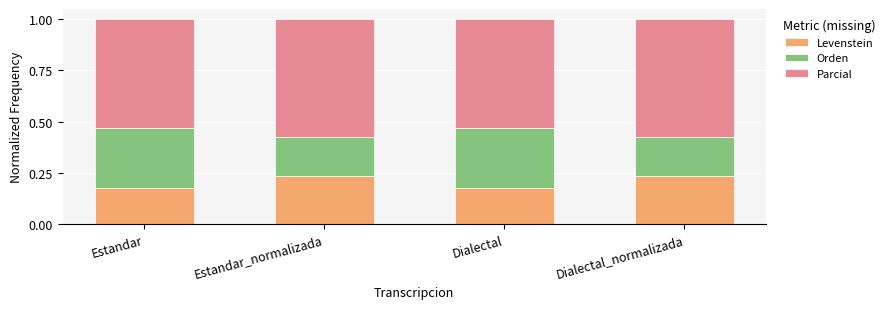

True or false: Levenstein has a value of 0.4 at Dialectal_normalizada.

False